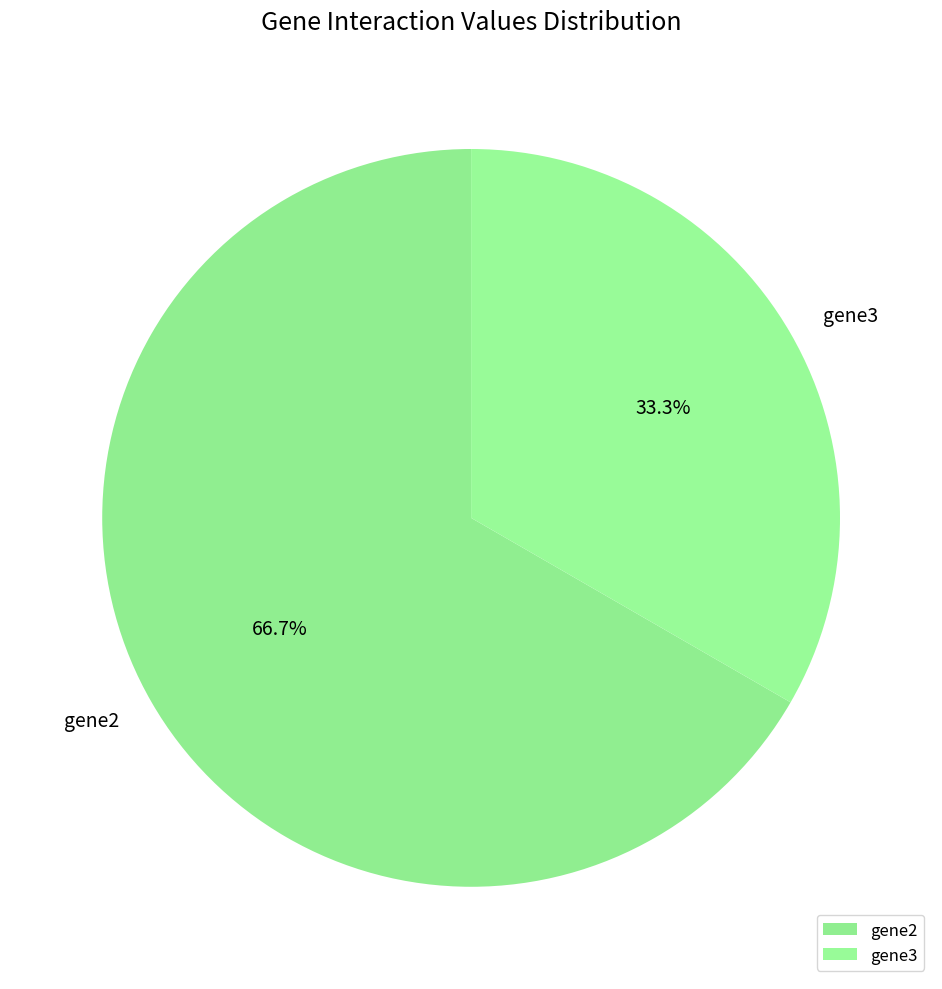

How much of the chart is everything except gene2?

33.3%